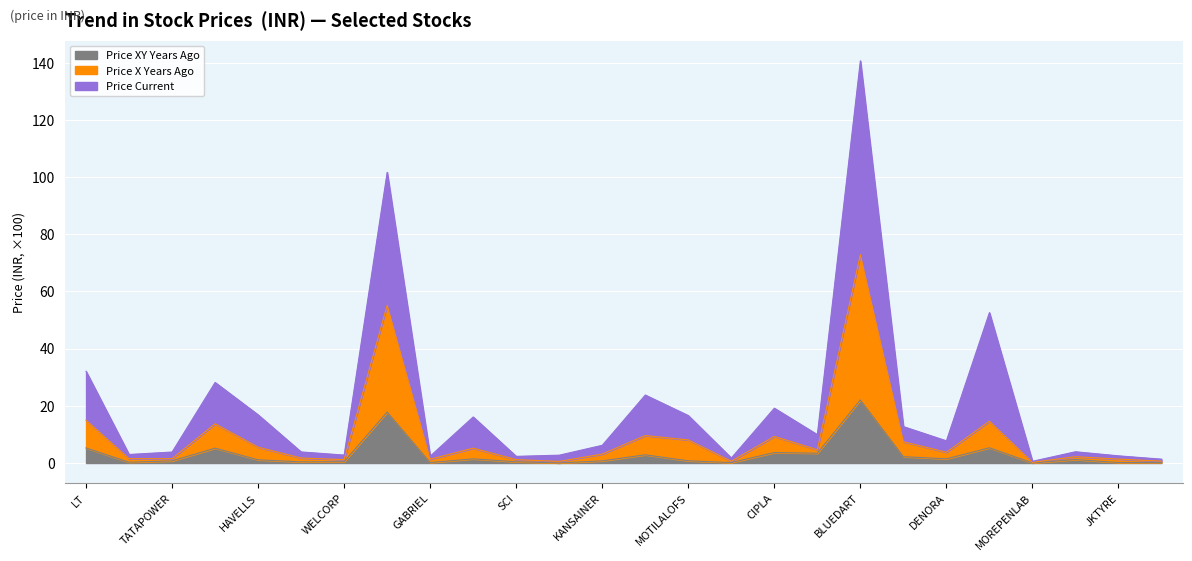

What is the maximum value for Price XY Years Ago?

22.1